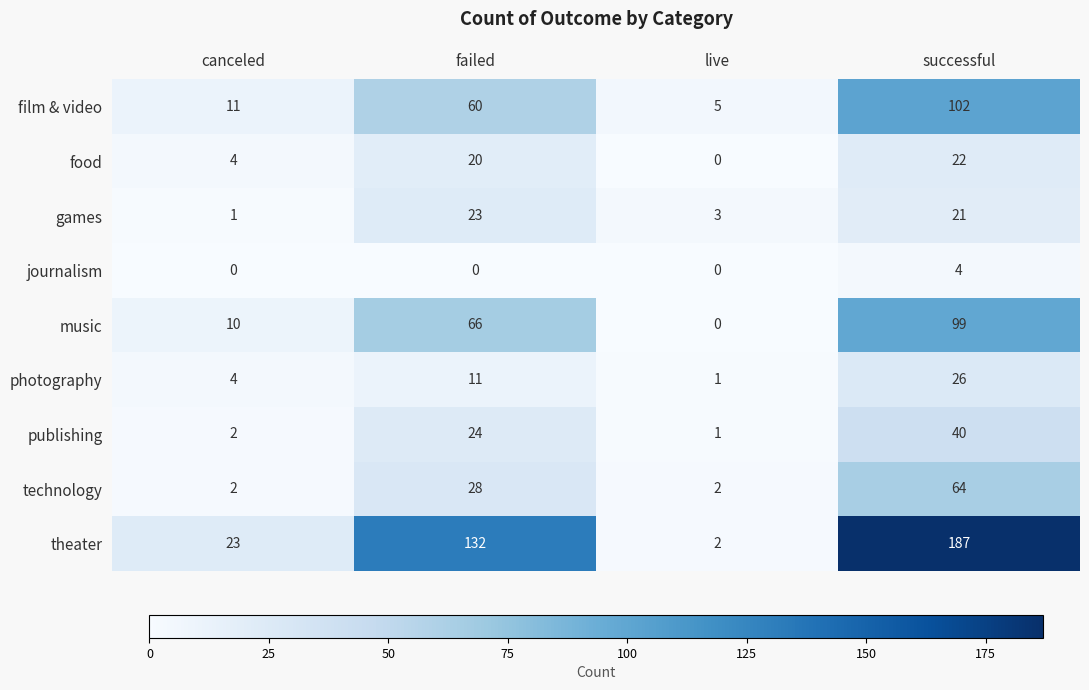

What is the difference between the theater values at successful and failed?

55